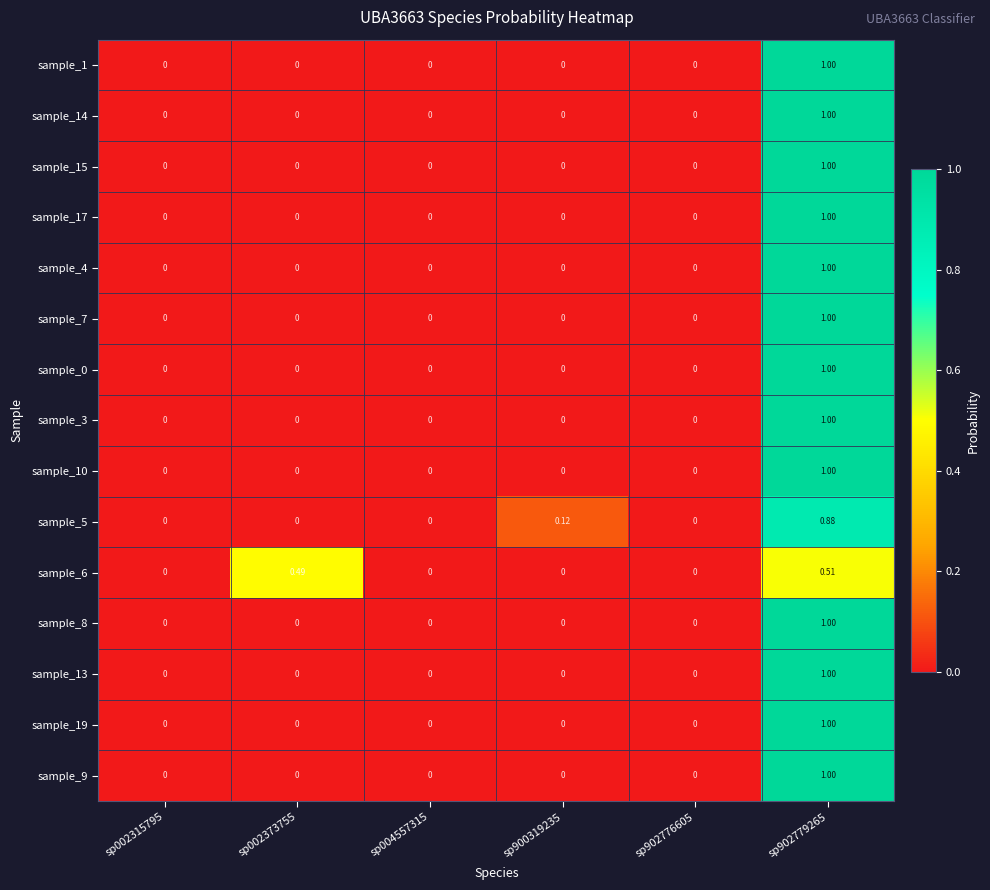

At which category is the sum across all series the highest?

sp902779265